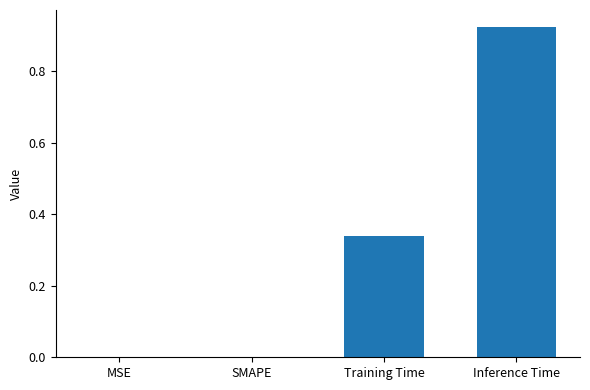

What is the change in value from SMAPE to Training Time?

+0.3